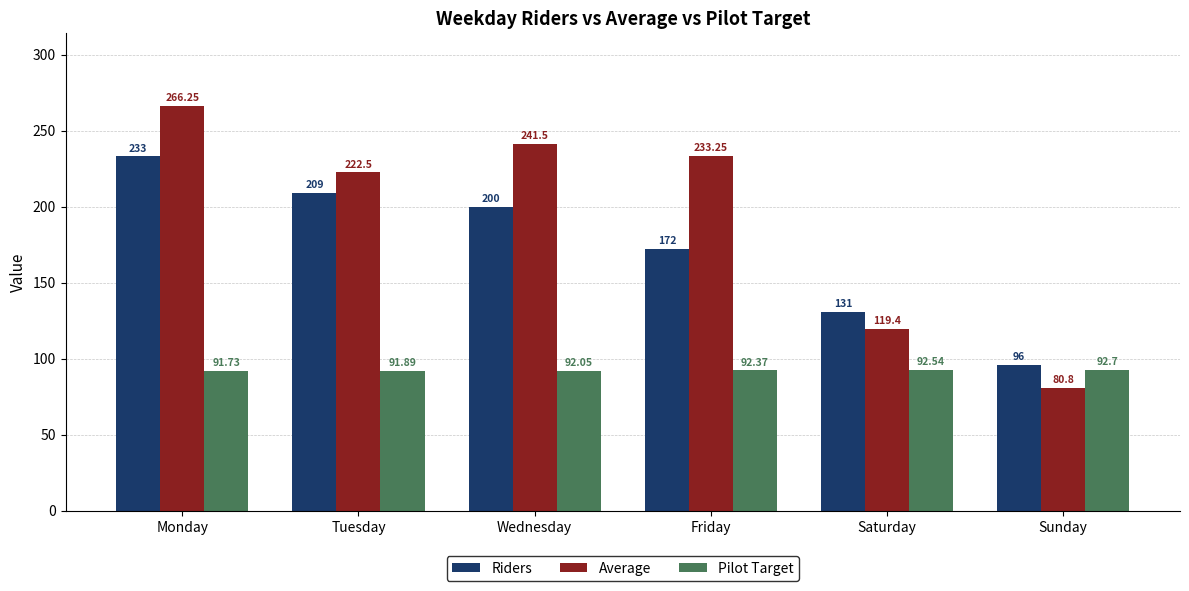

Where does the Pilot Target series first go above 92?

Wednesday